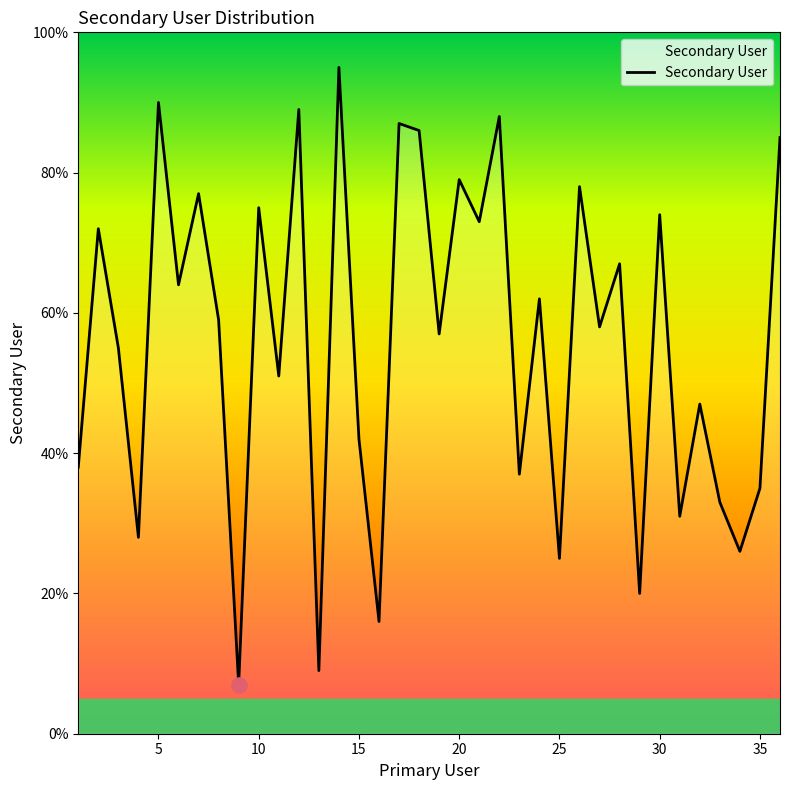

What is the difference between the maximum and minimum values?

88